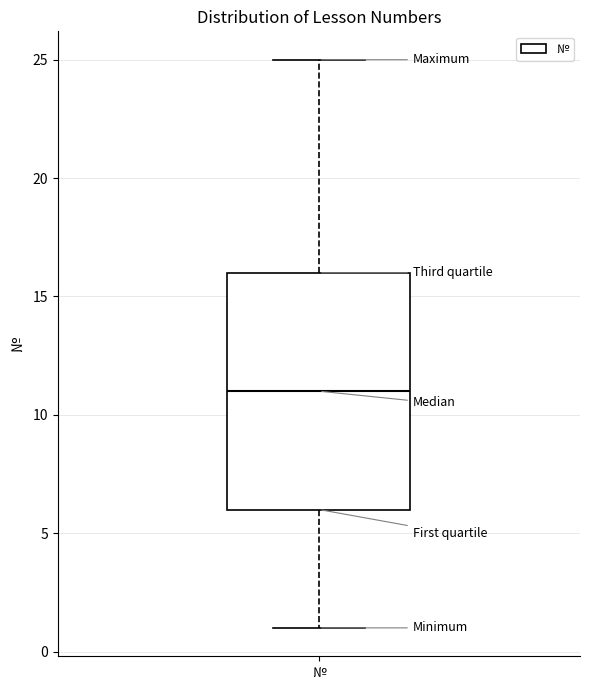

Read this box plot against the y-axis: the position of the median line, the range covered by the box, and the ends of both whiskers. The values are not printed on the chart, so give them approximately, as read against the axis.

median 11, box 6 to 16, whiskers 1 to 25